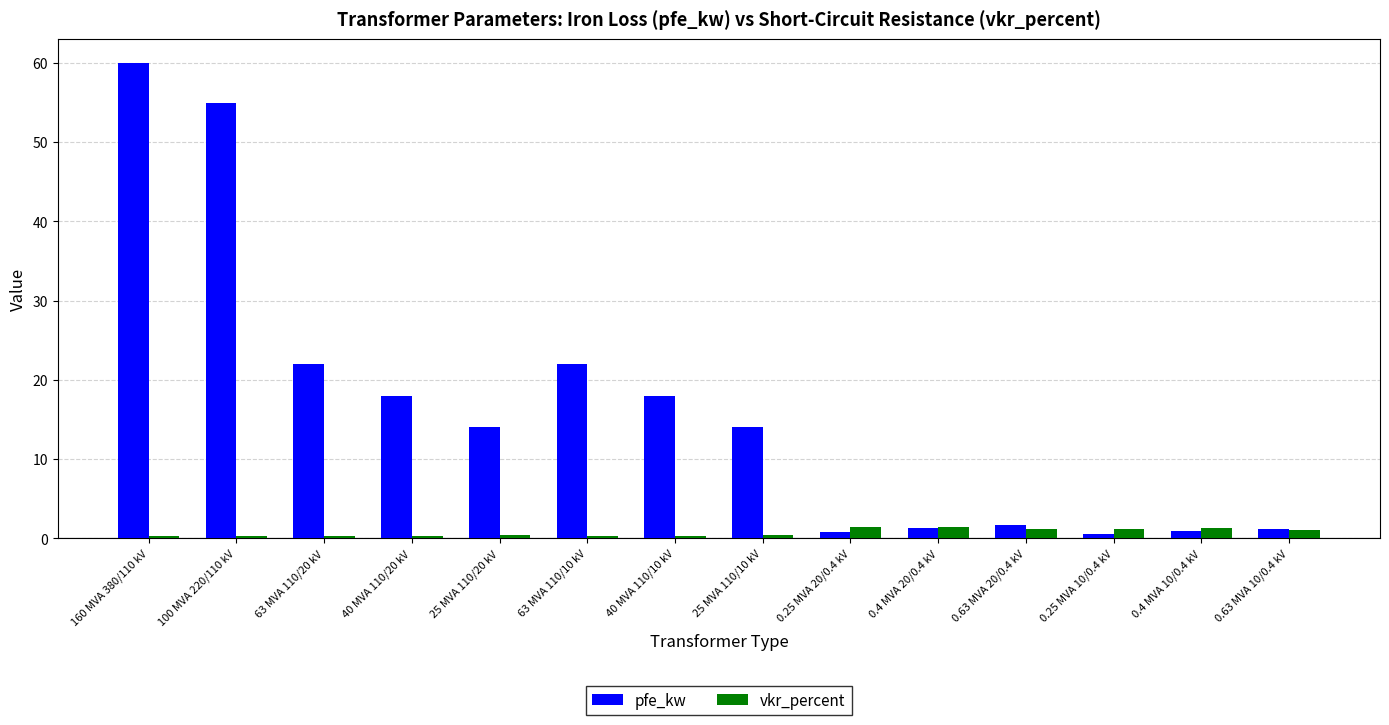

Rank the series by their maximum value, from lowest to highest.

vkr_percent, pfe_kw